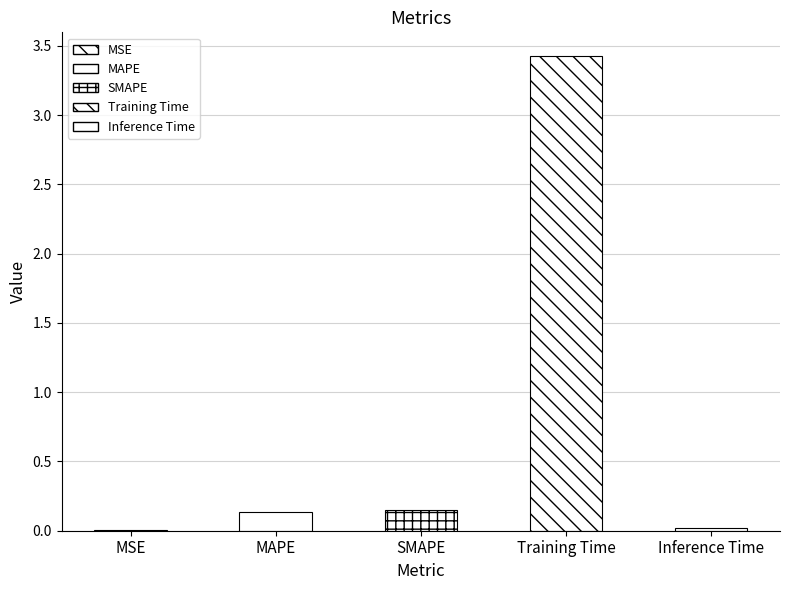

Where is the data nearest to the value 1?

SMAPE